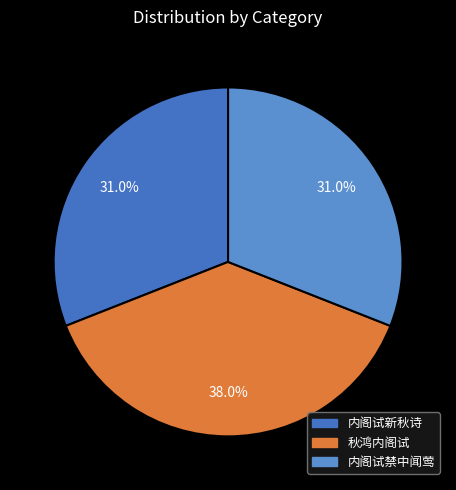

What is the ratio of the value at 内阁试新秋诗 to the value at 内阁试禁中闻莺?

1.0